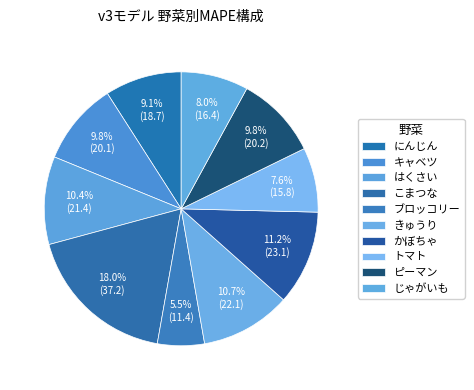

How many slices are in this pie chart?

10